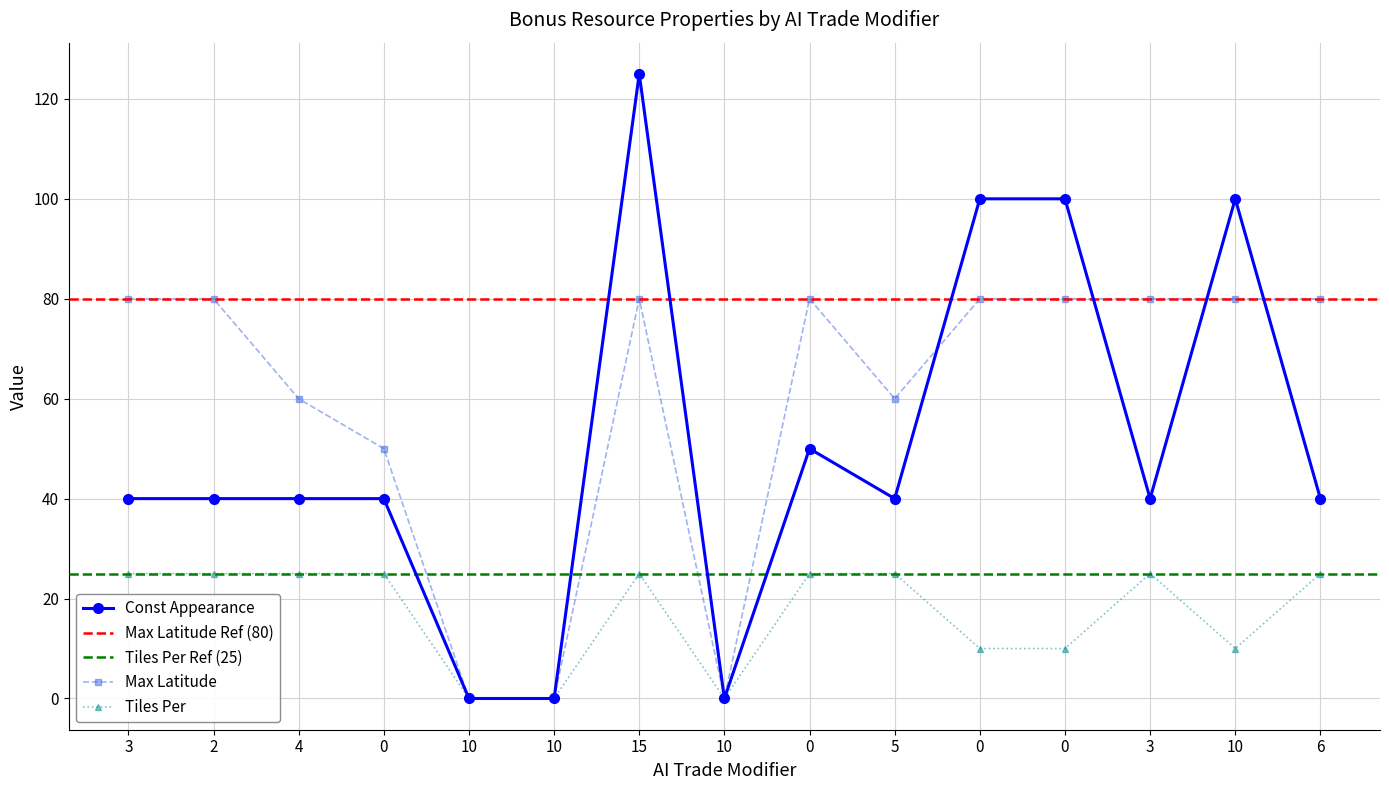

Where does the Tiles Per series first go above 10?

3